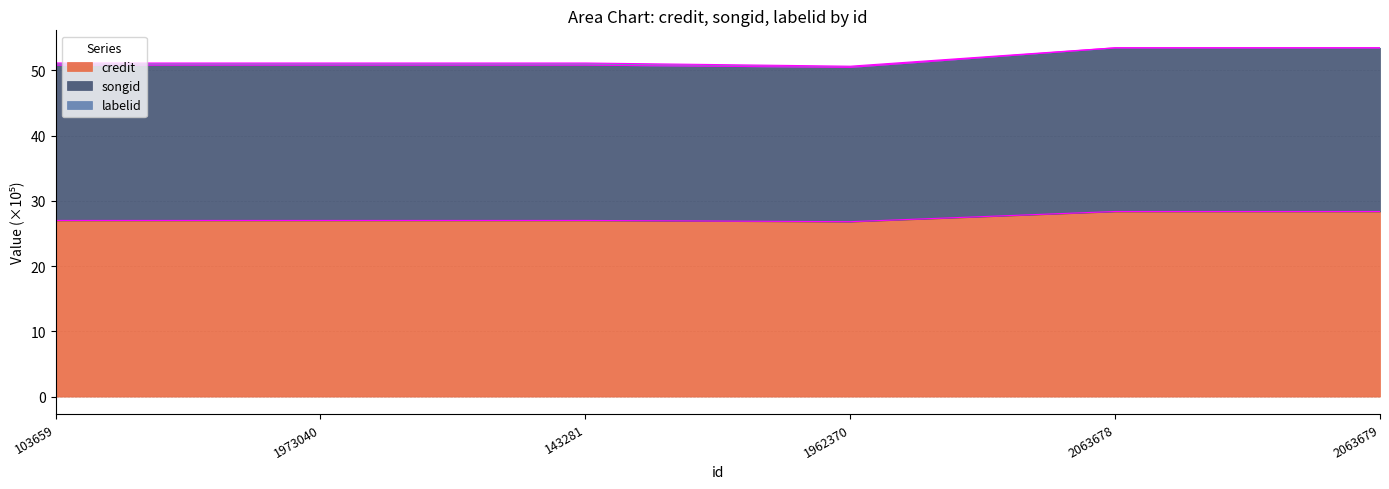

Does the chart display data point markers on the line(s)?

No